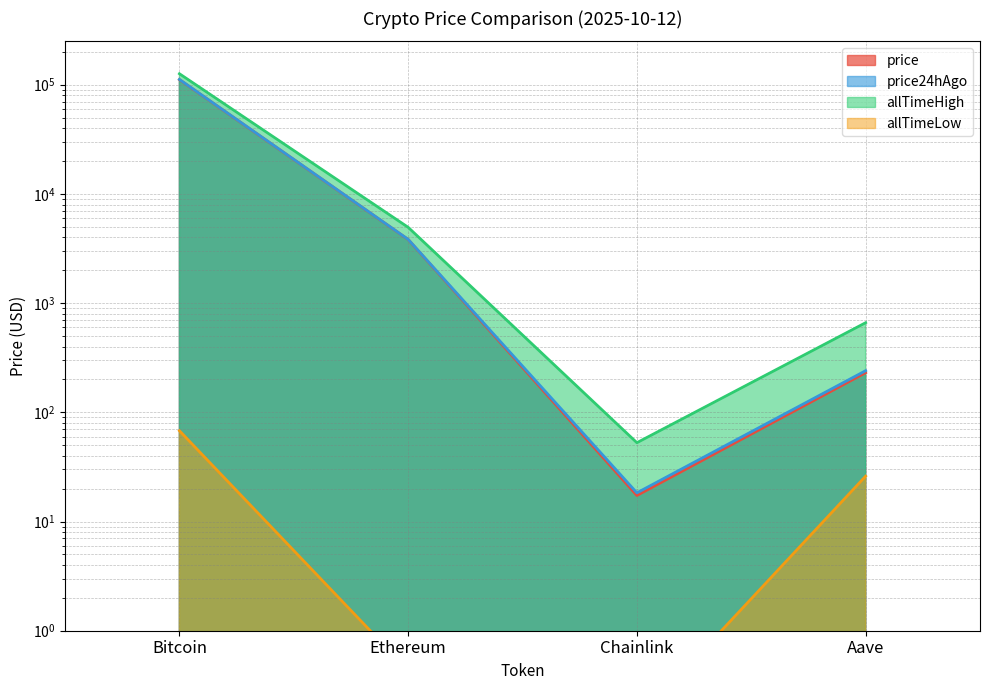

What is the approximate value of allTimeLow at Chainlink?

0.1